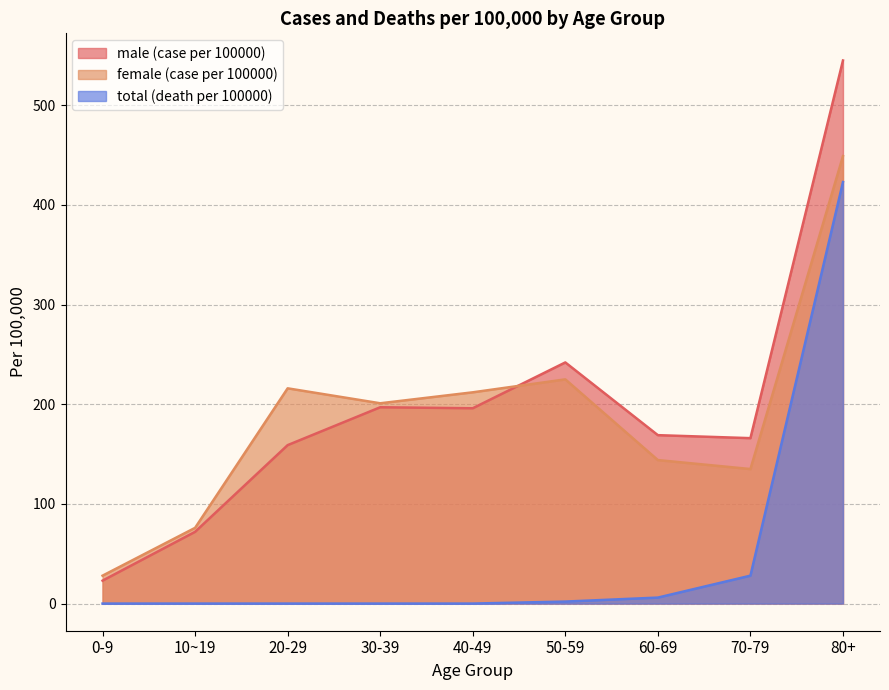

What position from the left is 60-69?

7